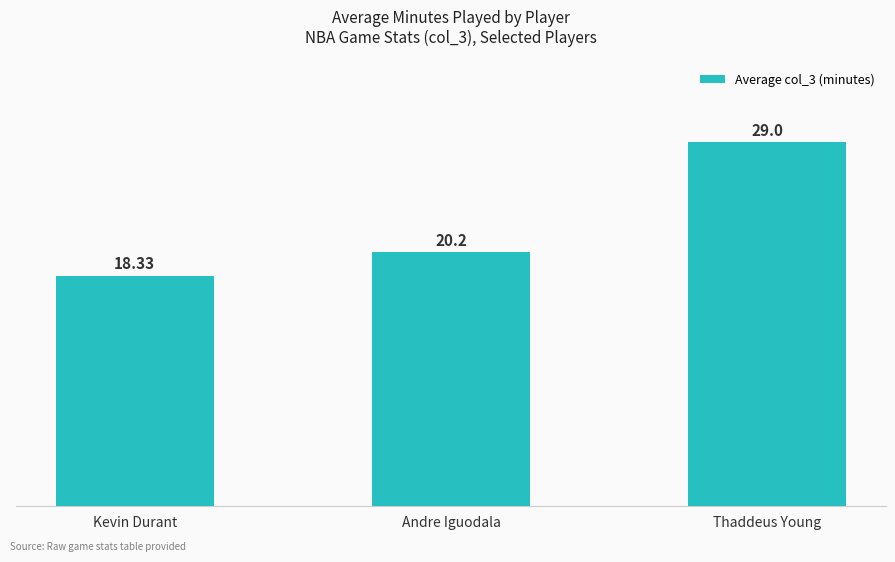

List the labels in order of value, largest first.

Thaddeus Young, Andre Iguodala, Kevin Durant